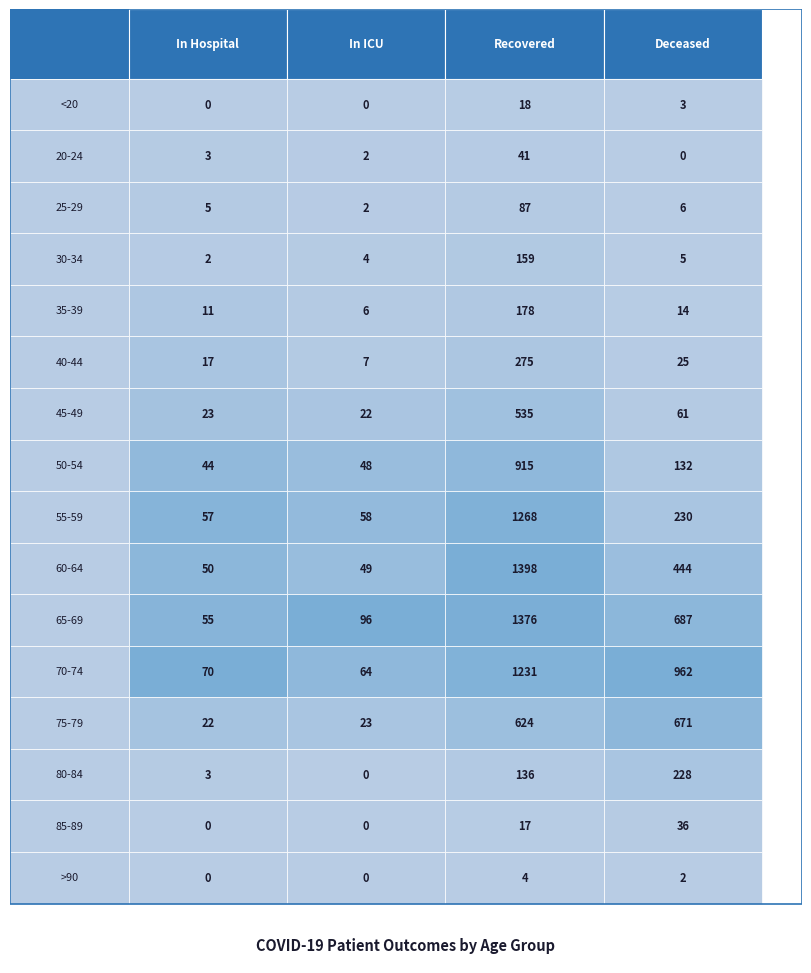

At how many categories does at least one series exceed 971?

1